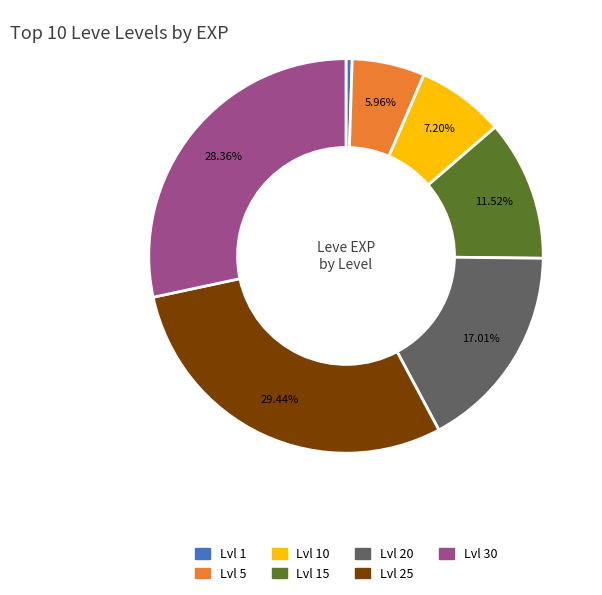

Does any single category account for the majority?

No